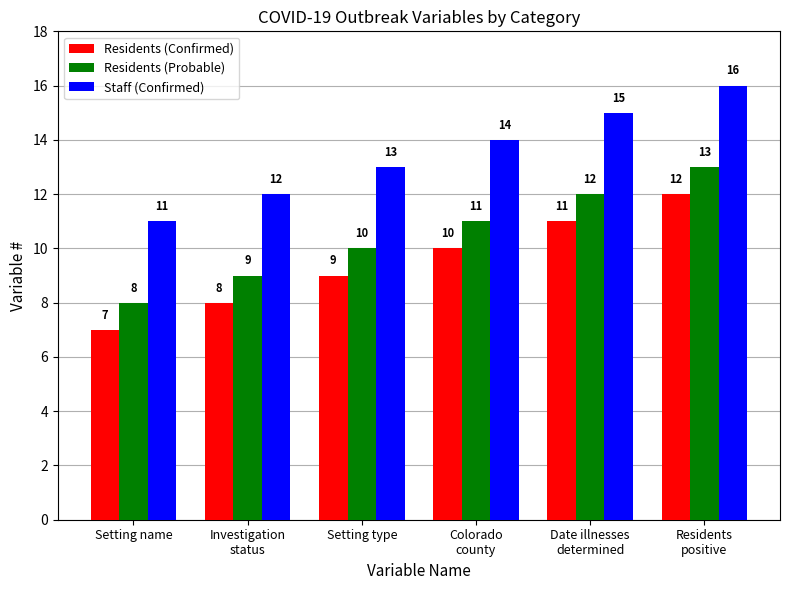

What is the difference between the highest and lowest values at Setting type?

4